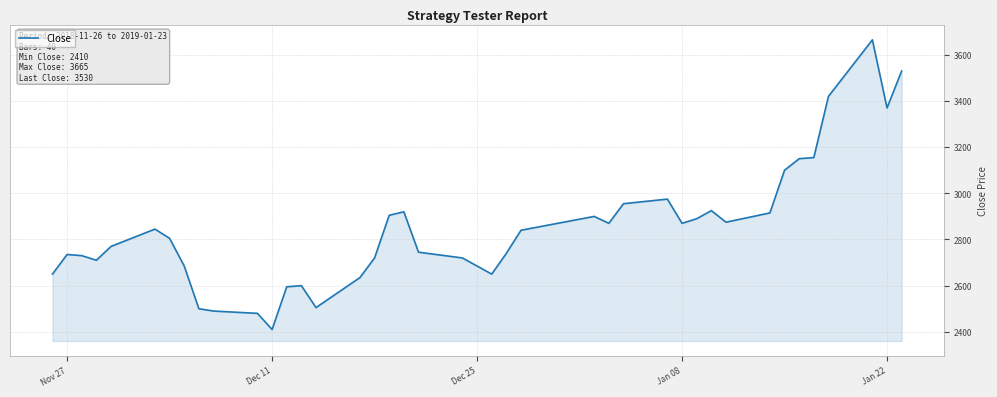

What is the difference between the maximum and minimum values?

1255